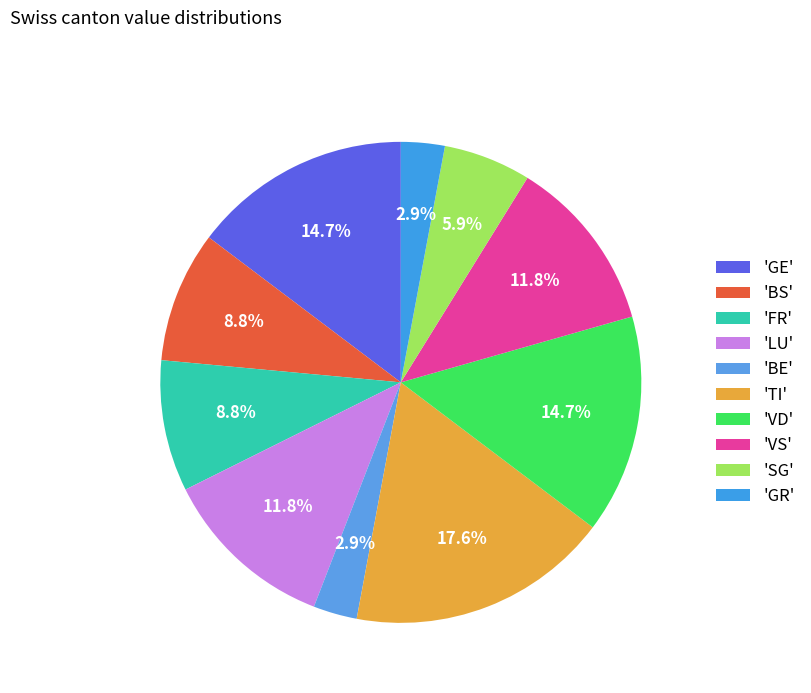

Count the number of slices in the pie.

10